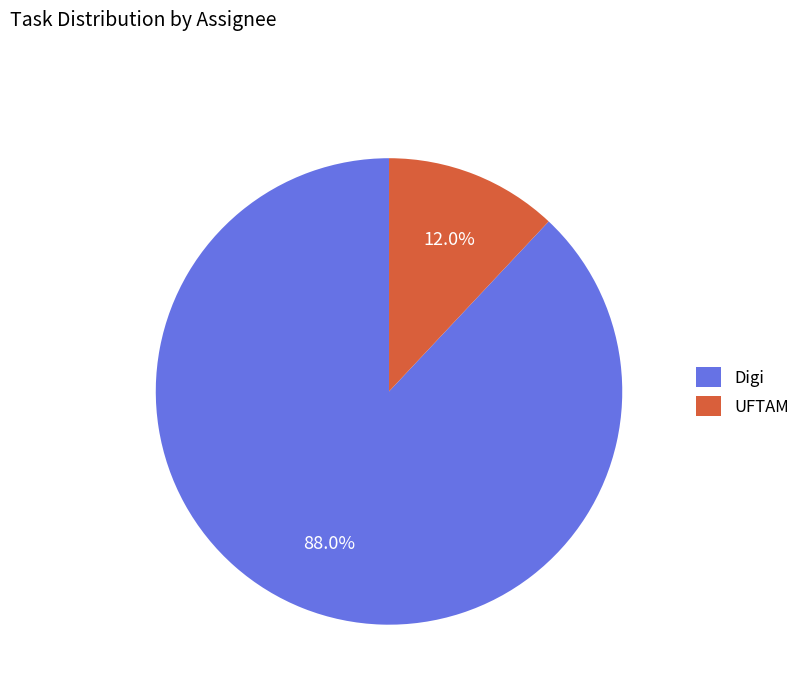

Which slice is the smallest?

UFTAM